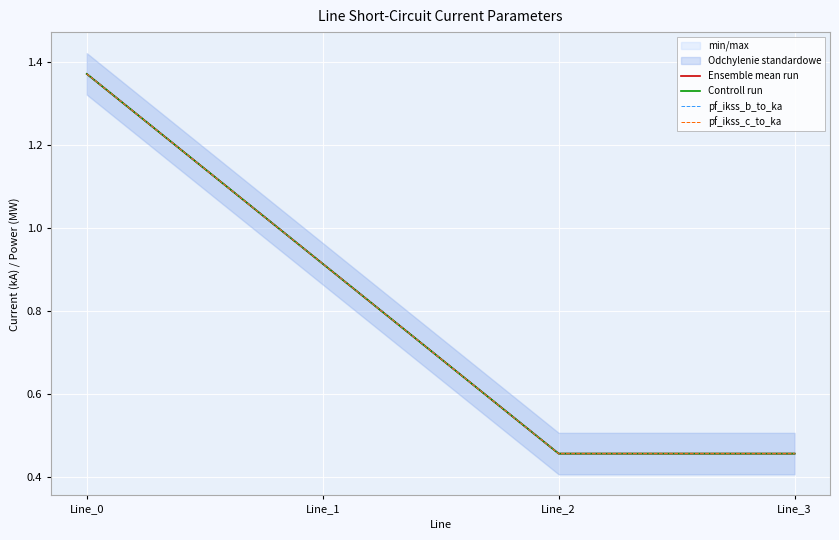

True or false: pf_ikss_c_to_ka and Controll run intersect in this chart.

False